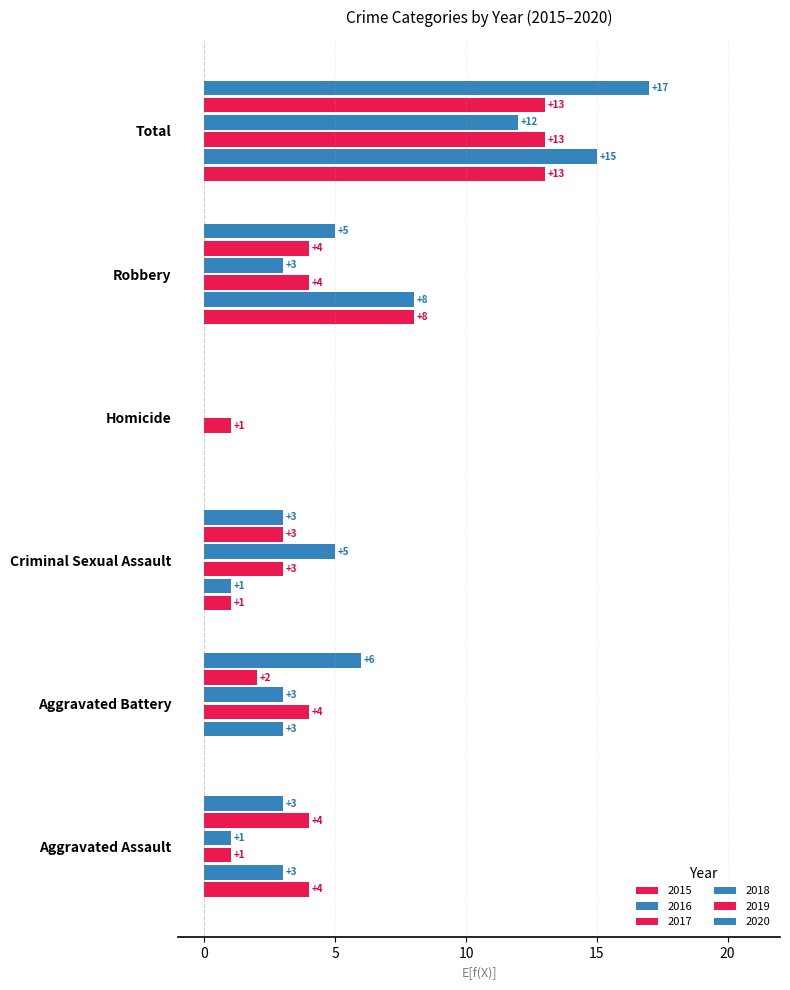

What is the difference between the second highest and second lowest values in the 2018 series?

4